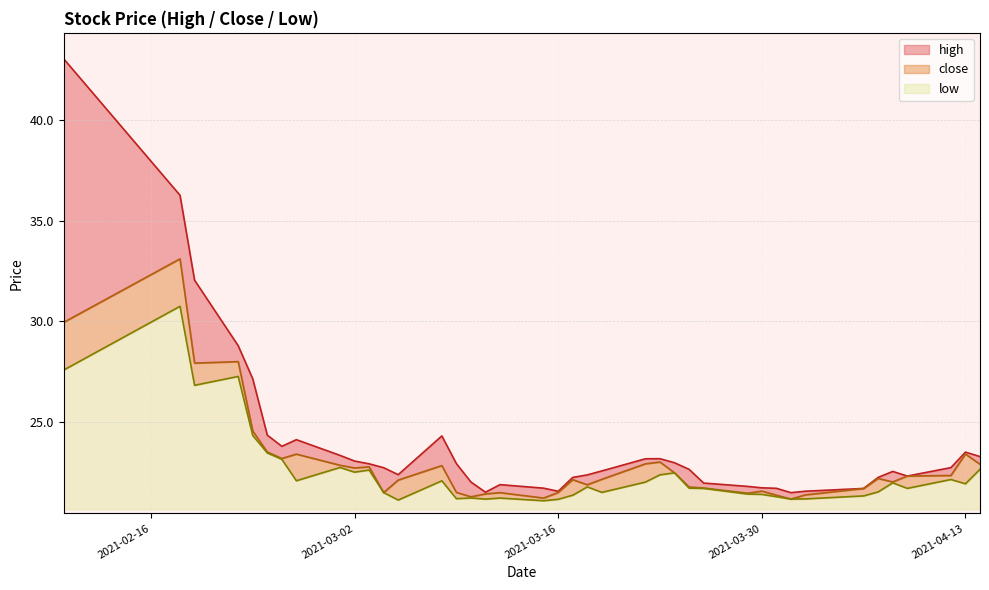

Which has a higher value, 2021-03-09 or 2021-04-08?

2021-03-09